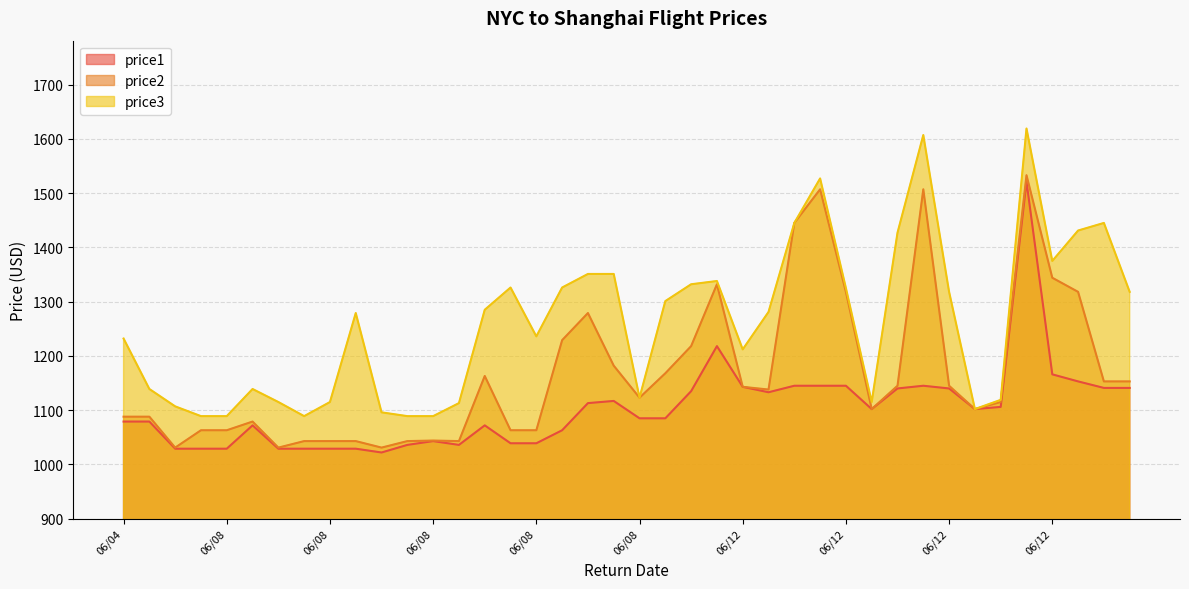

What is the difference between the price3 values at 06/12 and 06/09?

205